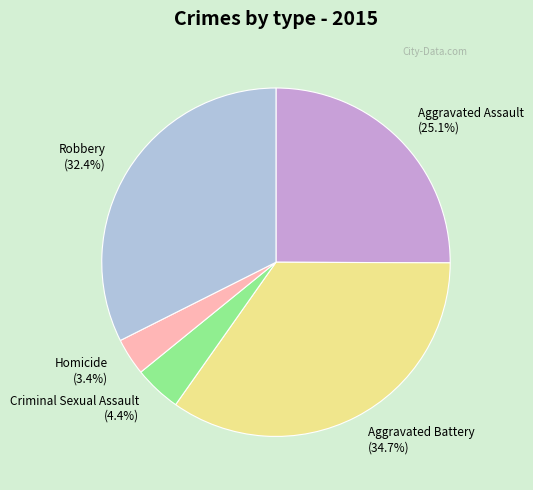

Does Aggravated Battery account for over 50% of the chart?

No